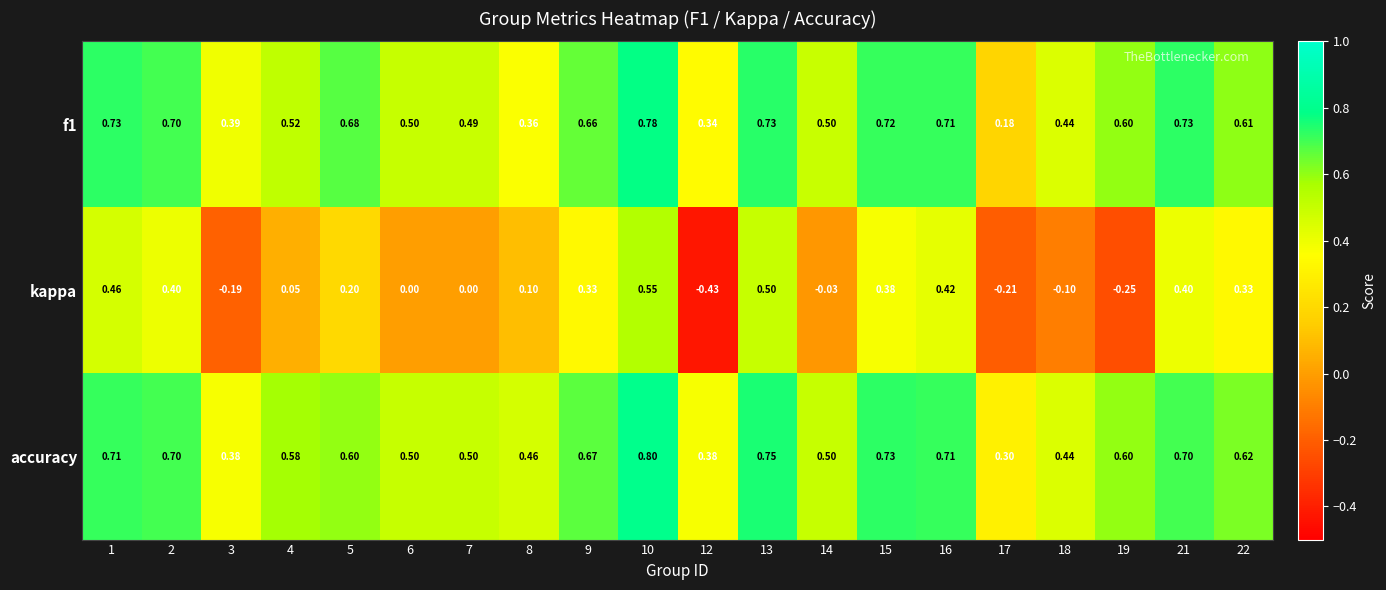

Which series has the largest range (max minus min)?

kappa